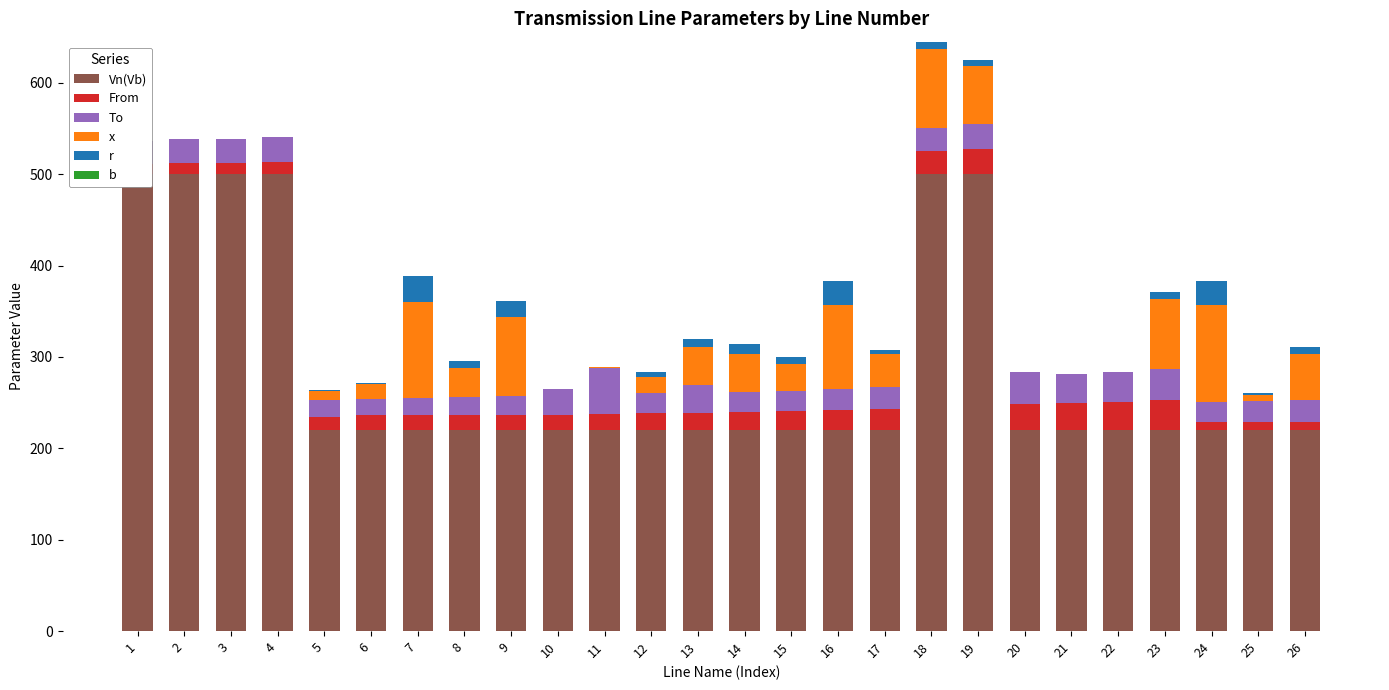

Rank the categories by Vn(Vb) value from lowest to highest.

5, 6, 7, 8, 9, 10, 11, 12, 13, 14, 15, 16, 17, 20, 21, 22, 23, 24, 25, 26, 1, 2, 3, 4, 18, 19